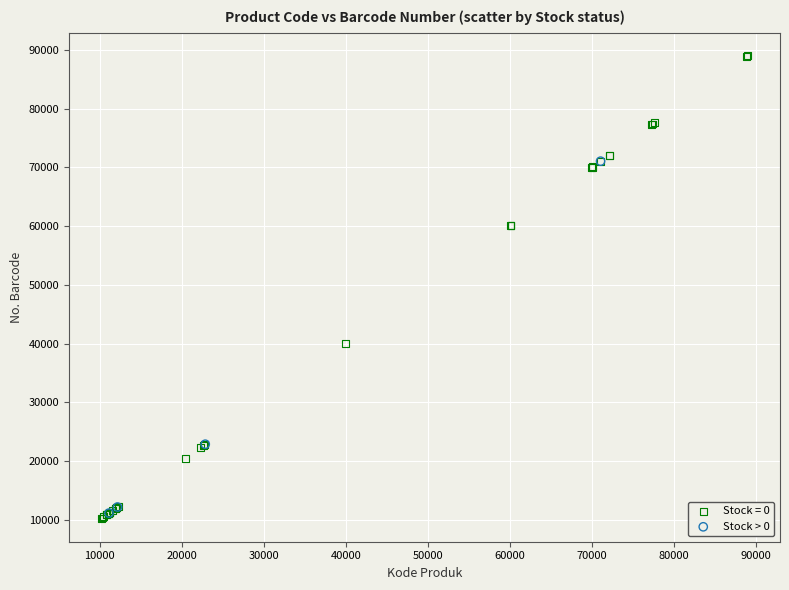

Which series has the largest Y range (max minus min)?

Stock = 0